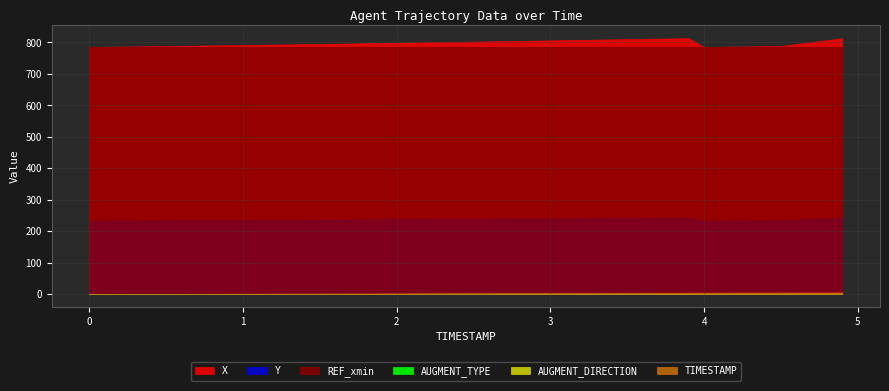

Is it true that AUGMENT_TYPE equals 0.3 at 4.9?

False